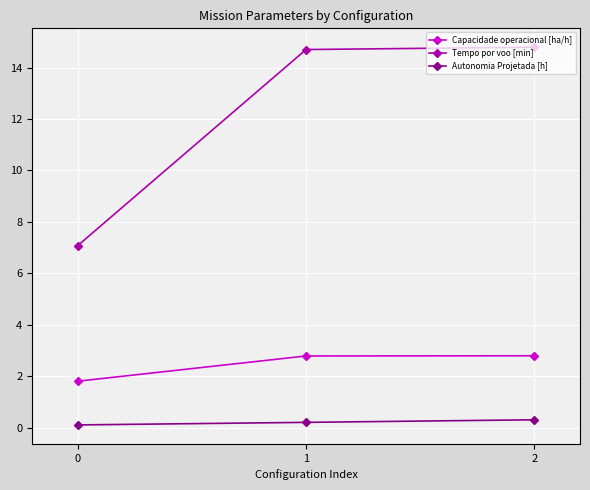

What is the spread (max minus min) of values at 0?

7.0